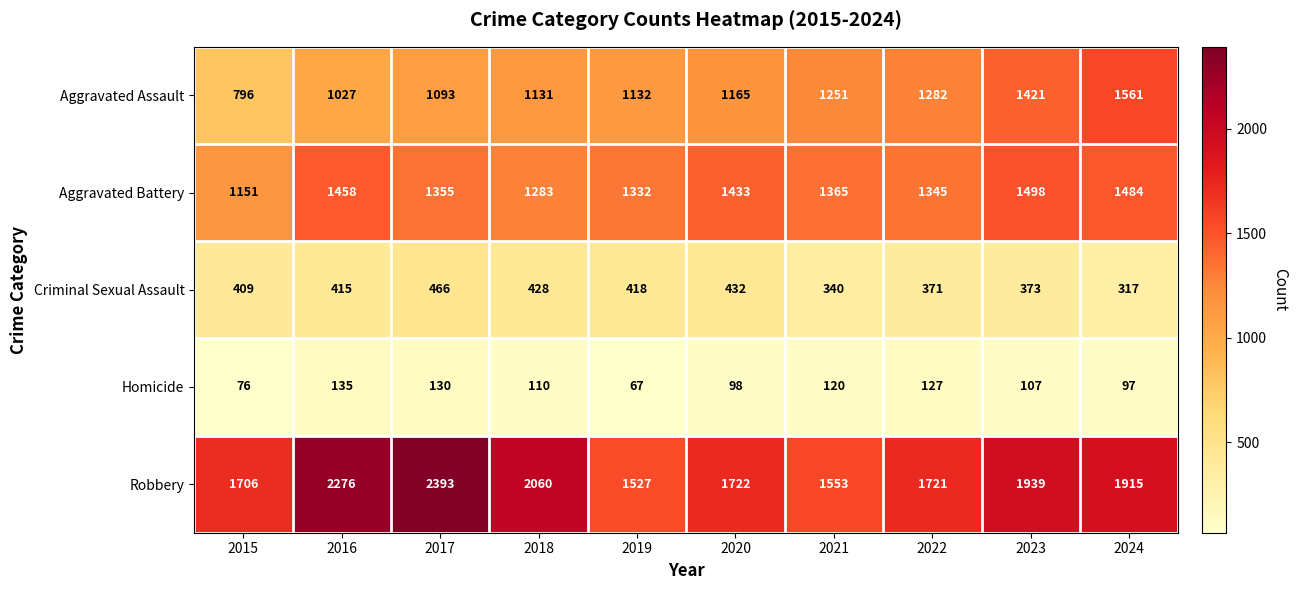

At which label is Homicide closest to 101?

2020